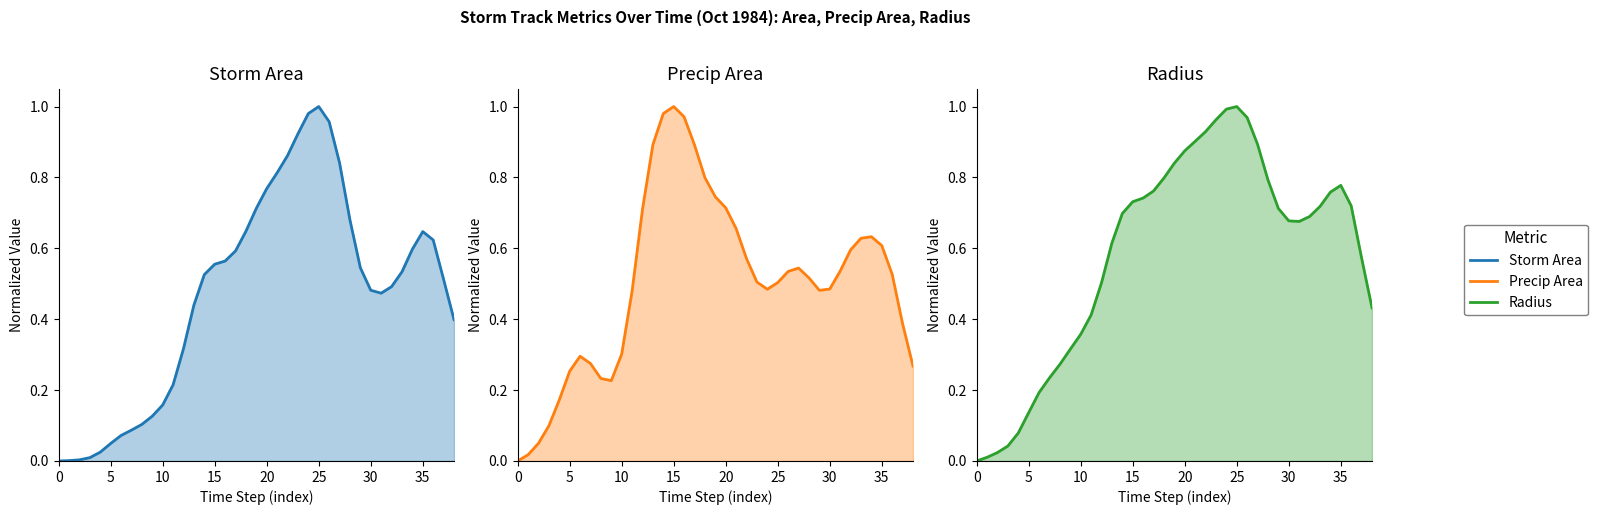

What are all the series names shown in the legend?

Storm Area, Precip Area, Radius